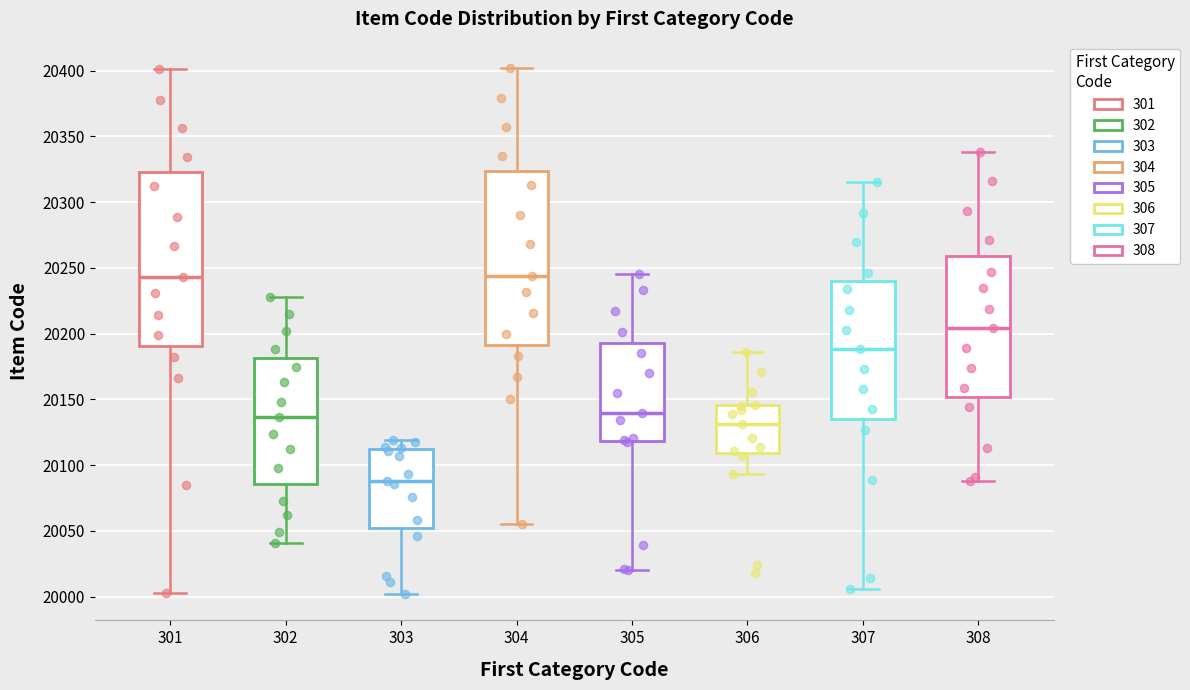

Where is the lower edge of the box at x = 303 on the y-axis? The values are not printed on the chart, so give them approximately, as read against the axis.

20050